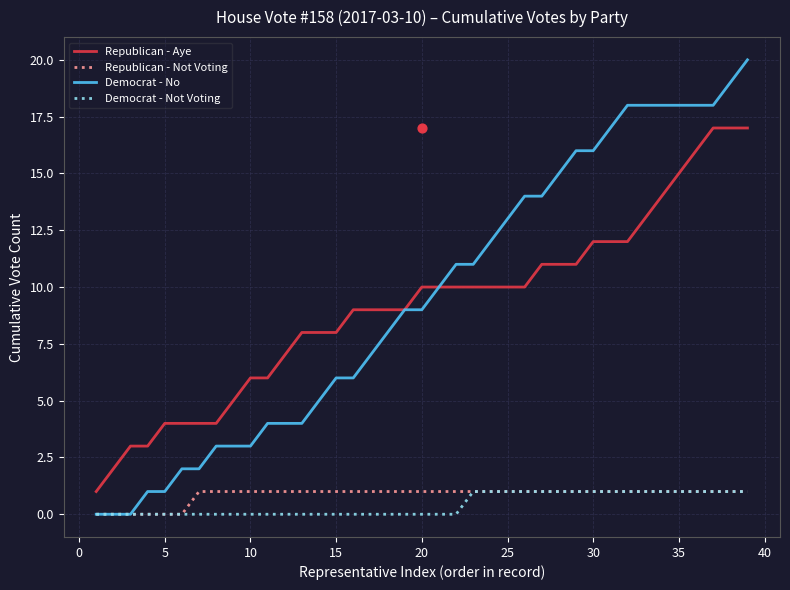

Which series contains the highest Y value?

Democrat - No